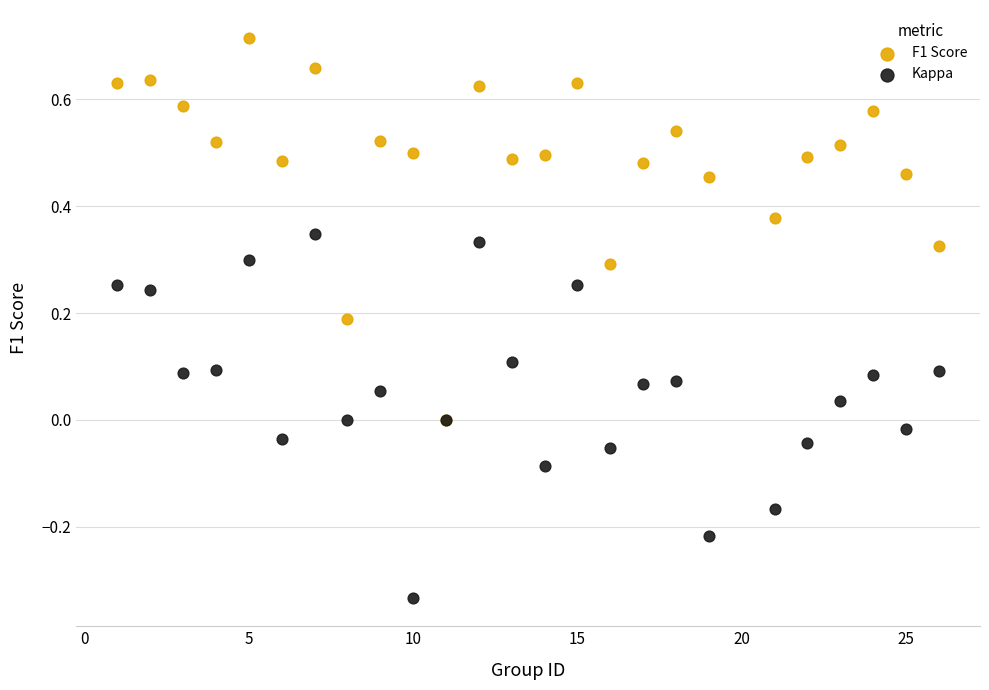

Which series reaches the minimum Y coordinate?

Kappa